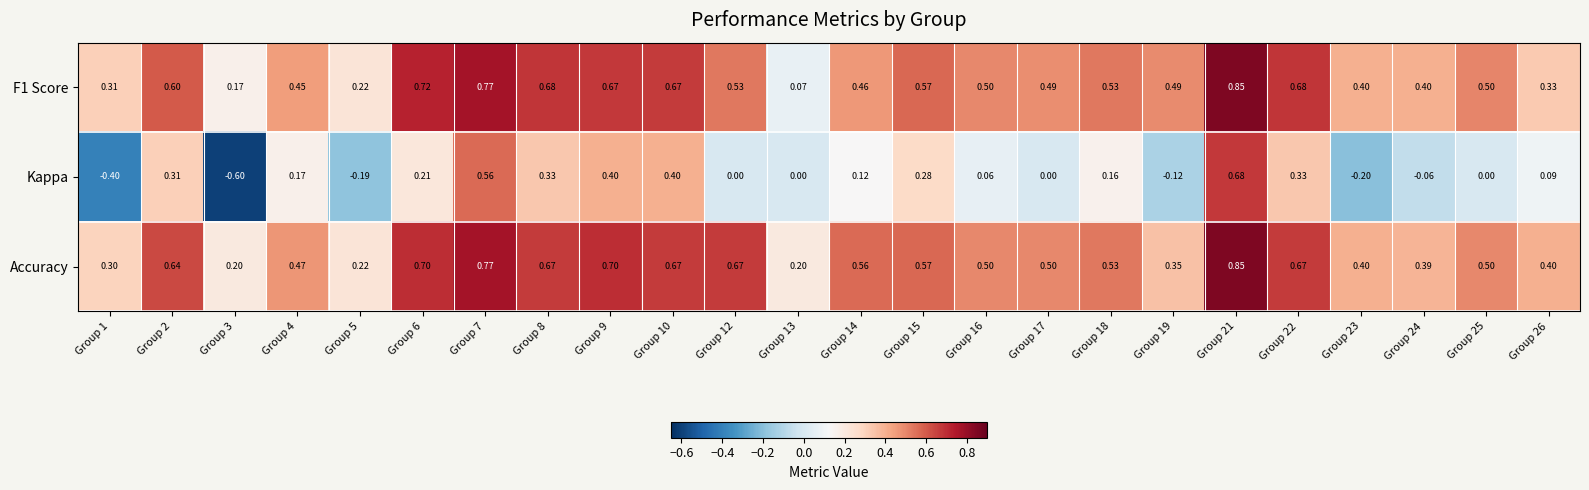

Which series has the widest spread of values?

Kappa